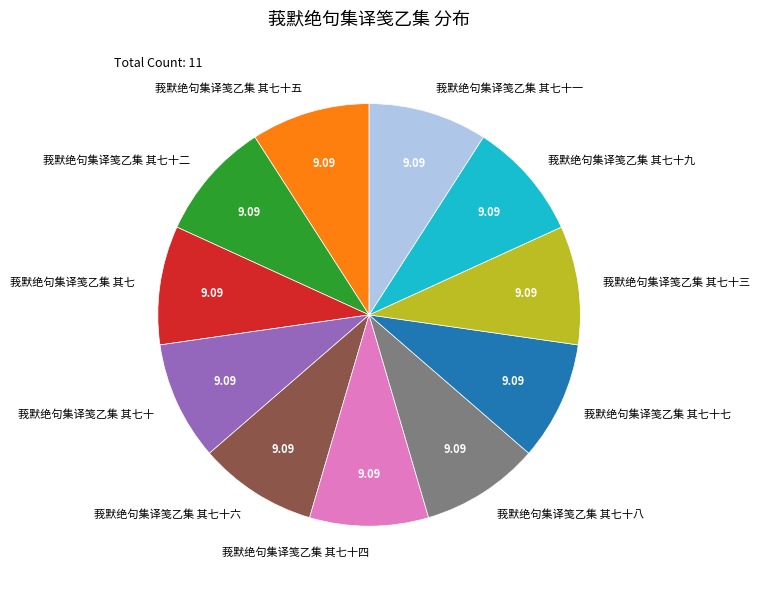

Is there a majority slice in this chart?

No